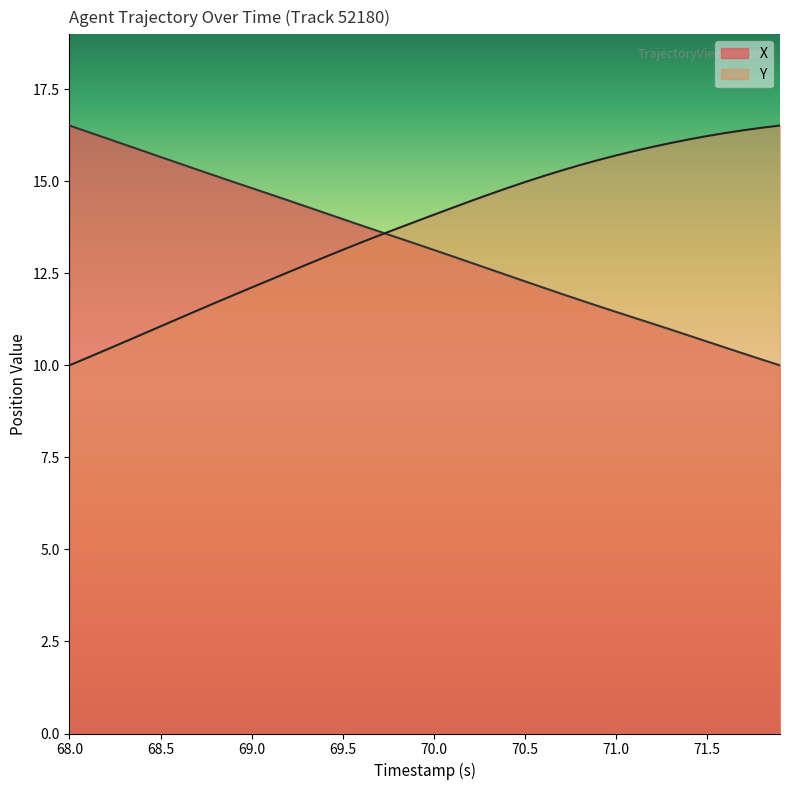

After their last crossing, which series has the higher values: Y or X?

Y